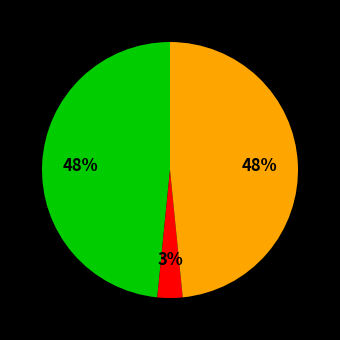

To the nearest percent, what is the average slice percentage?

33%